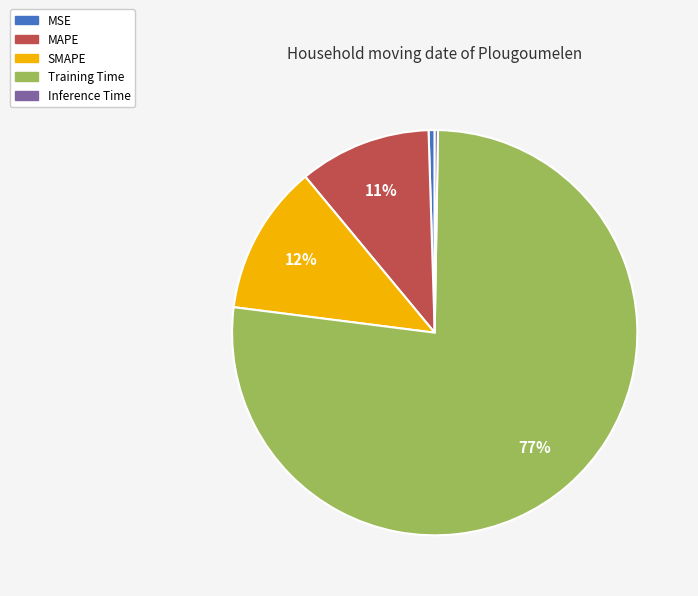

Which category has the biggest portion of the pie?

Training Time